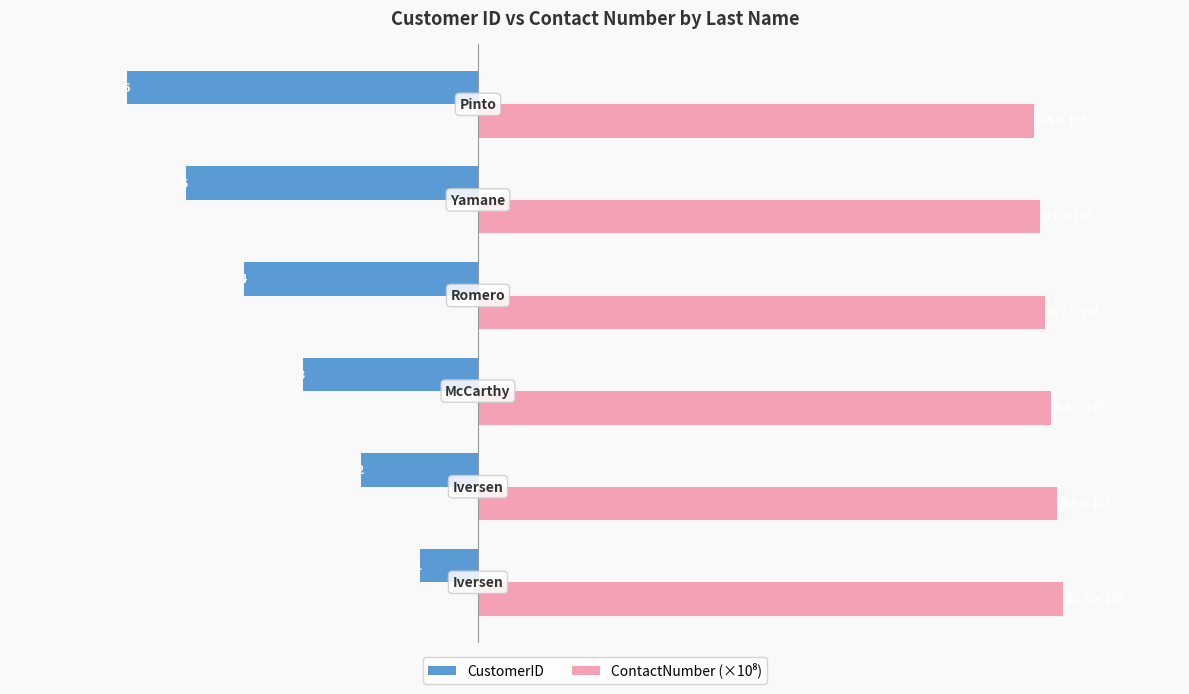

Which series has the widest spread of values?

CustomerID